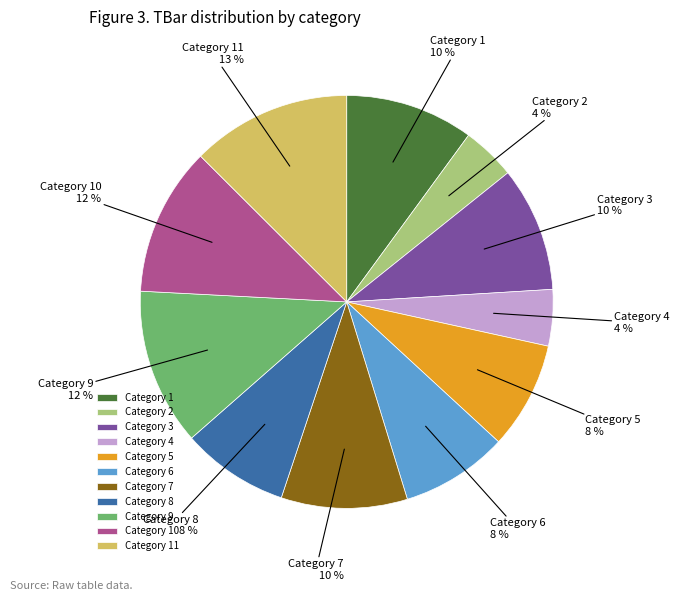

Does any single category account for the majority?

No